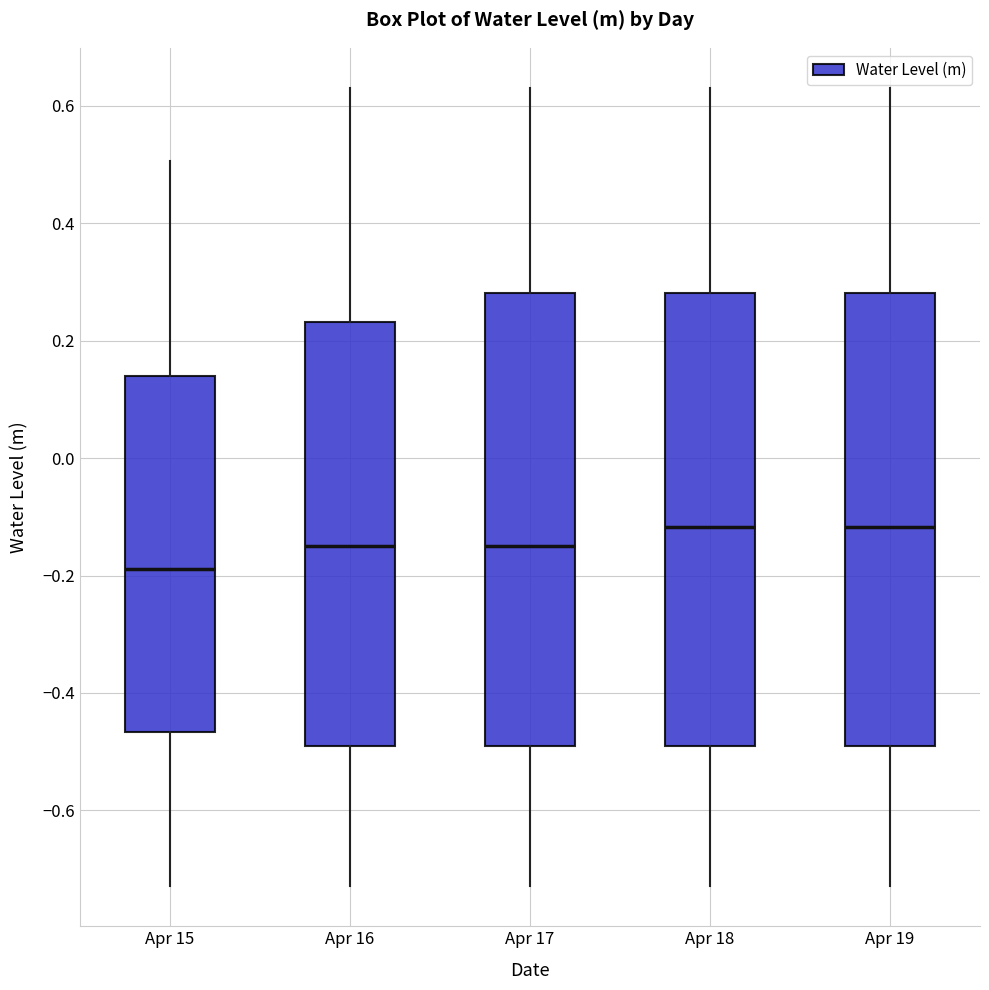

Where does the median line of the box for Apr 19 sit on the y-axis? The values are not printed on the chart, so give them approximately, as read against the axis.

-0.12